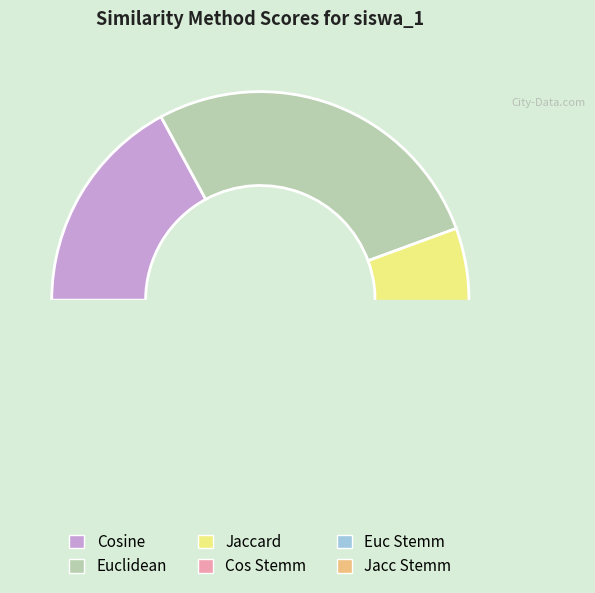

Which slice is the smallest?

Jacc Stemm